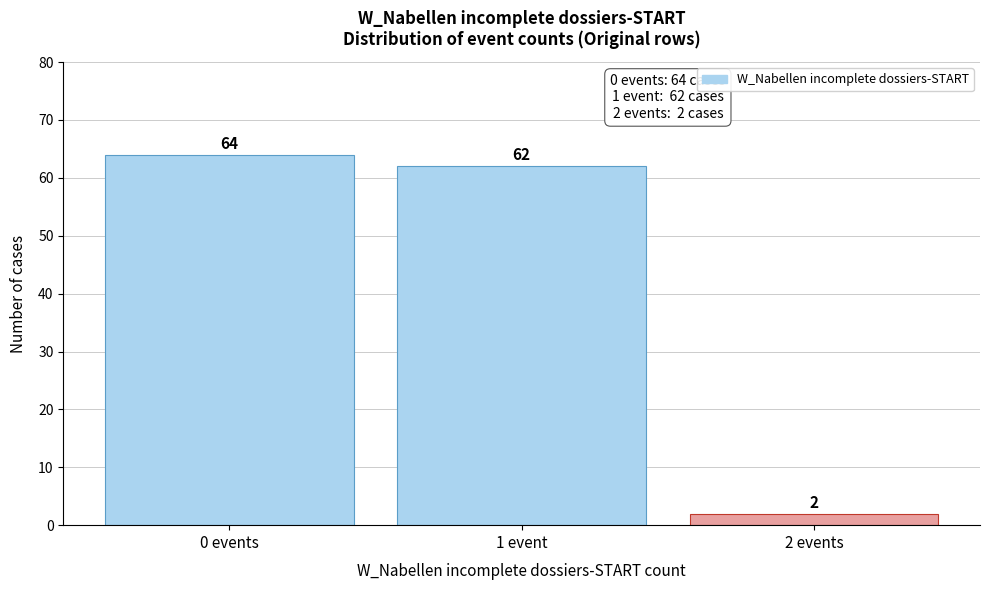

Reading left to right, what are all the values shown in this chart?

0 events=64	1 event=62	2 events=2